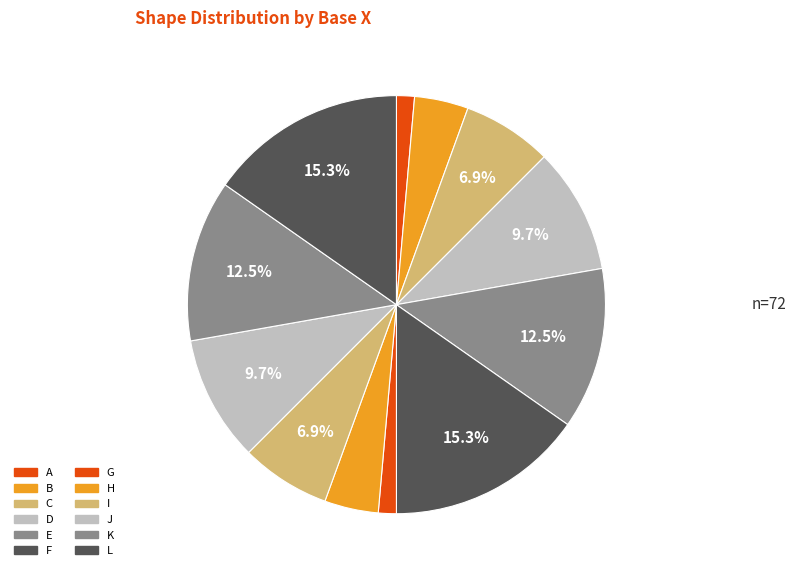

To the nearest percent, what is the difference between the C and G slice percentages?

6%